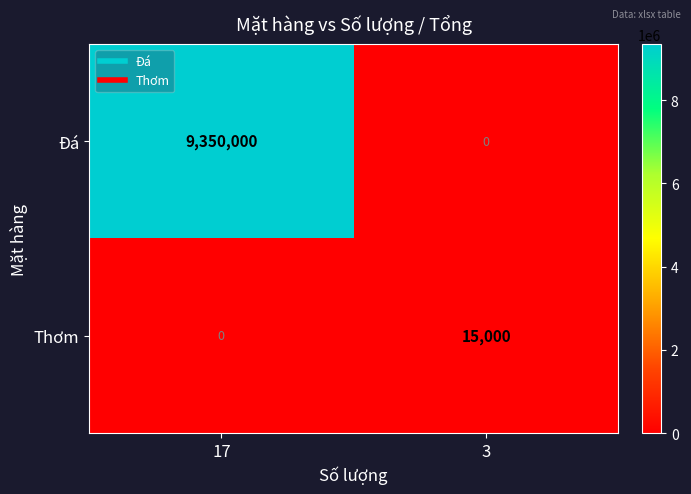

How many data points does each series have?

2